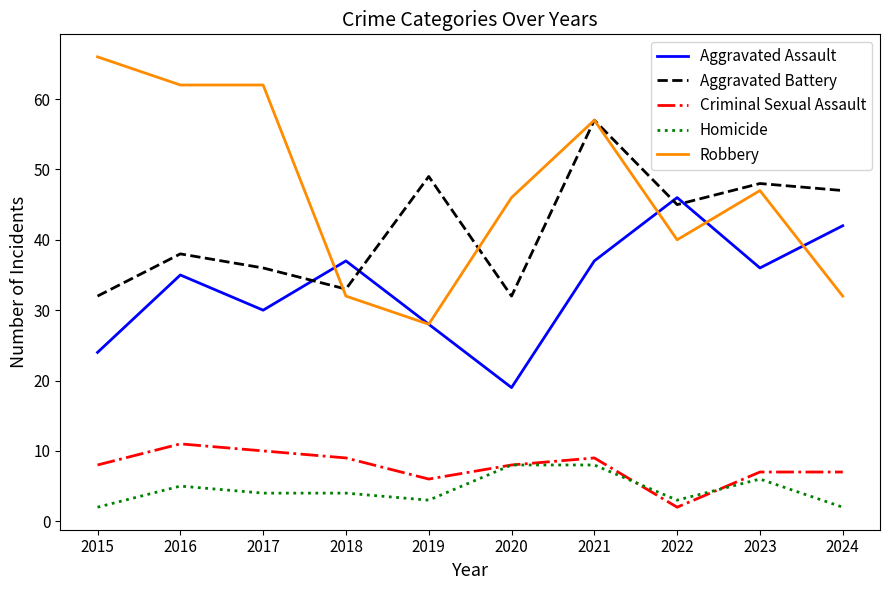

What is the difference between the highest and lowest values at 2020?

38